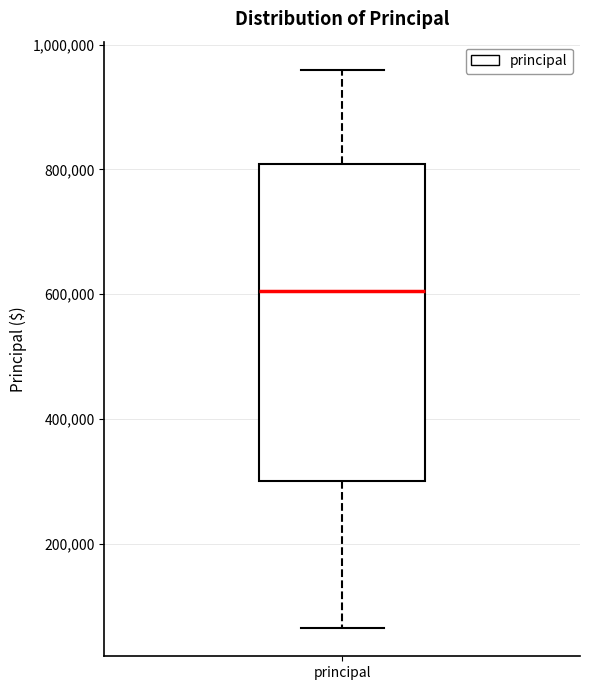

Where does the upper whisker of the box for principal end on the y-axis? The values are not printed on the chart, so give them approximately, as read against the axis.

960000